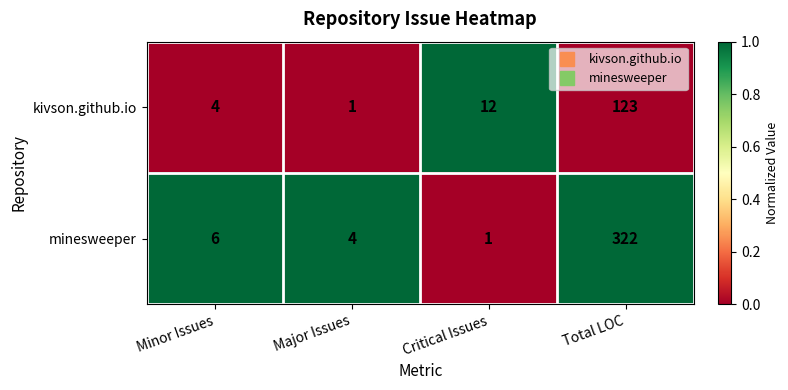

Which series has the largest range (max minus min)?

minesweeper